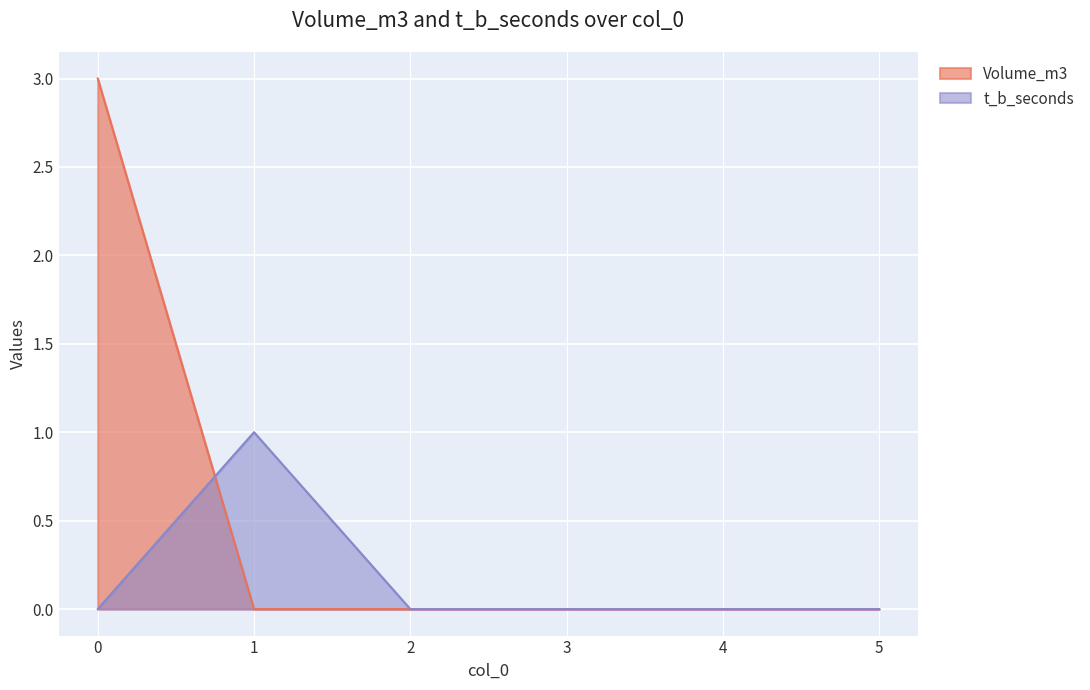

List the series in order of their overall mean, highest first.

Volume_m3, t_b_seconds